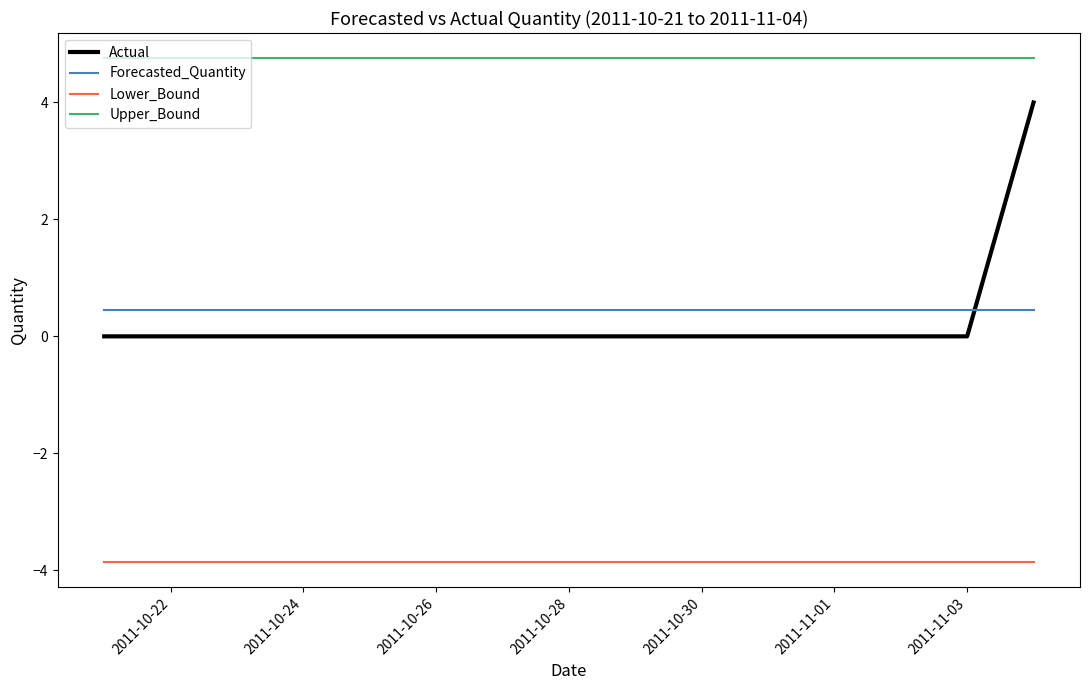

Which series has the largest total across all categories?

Upper_Bound